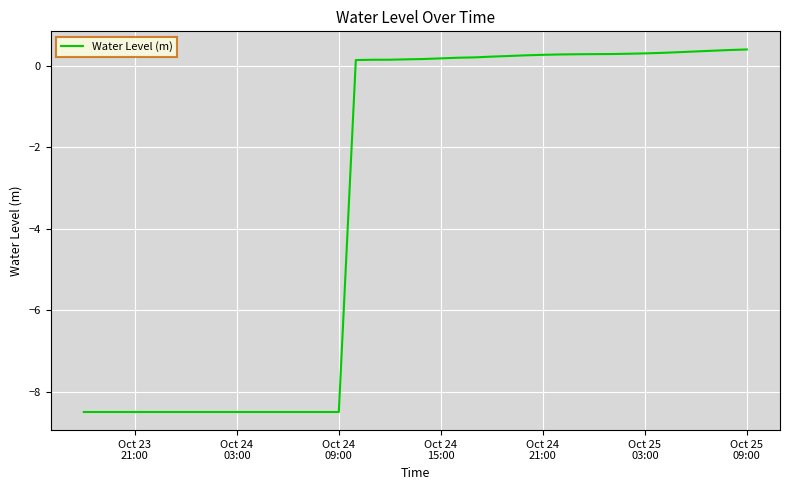

Does the chart display data point markers on the line(s)?

No